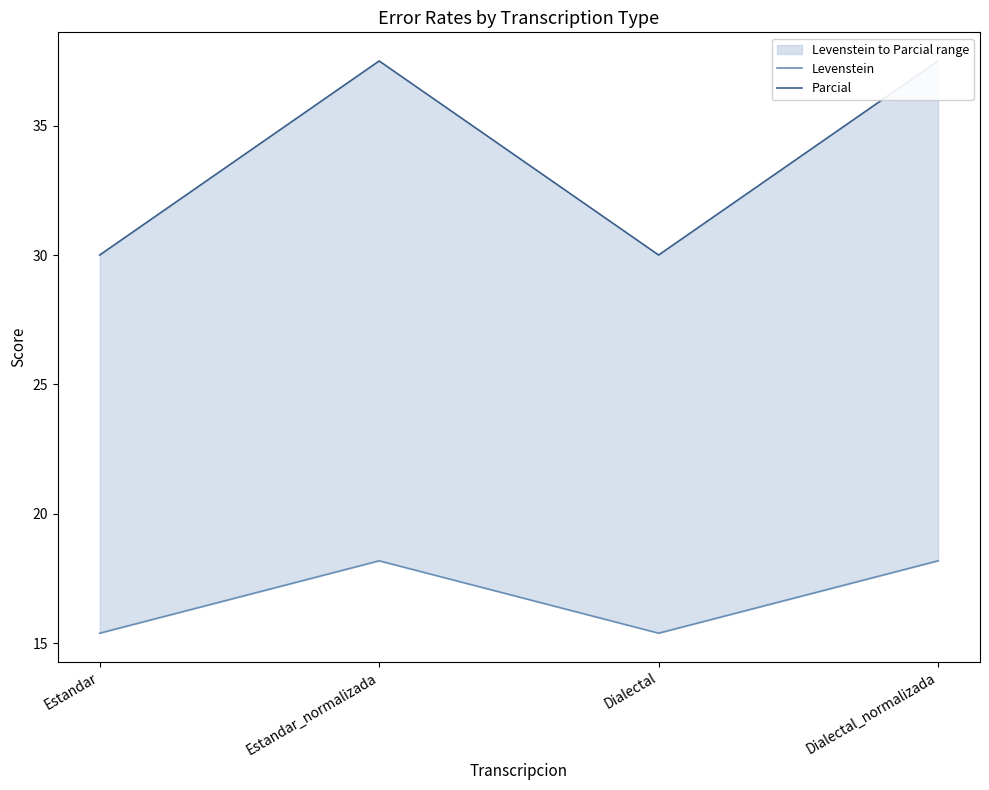

The Parcial series shows 20.8 at Estandar_normalizada. True or false?

False